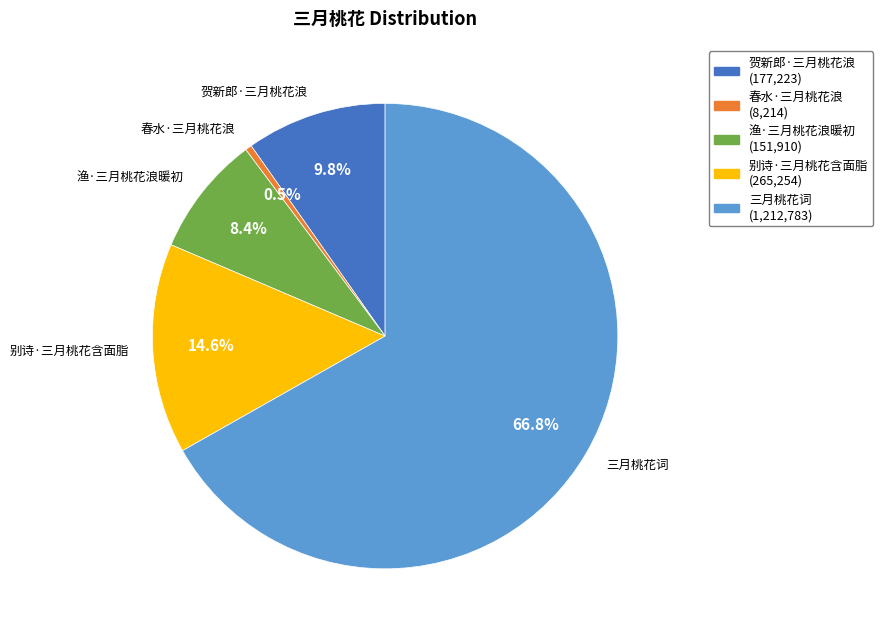

How many segments does this pie chart have?

5